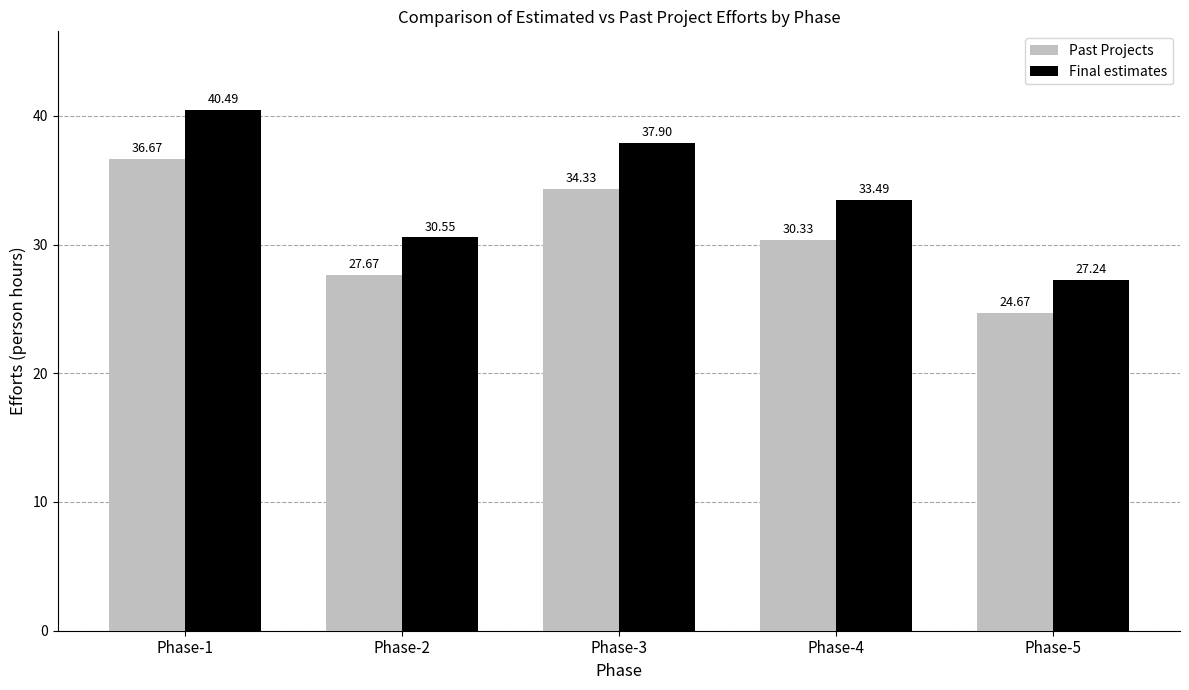

At which label does Past Projects reach its peak?

Phase-1